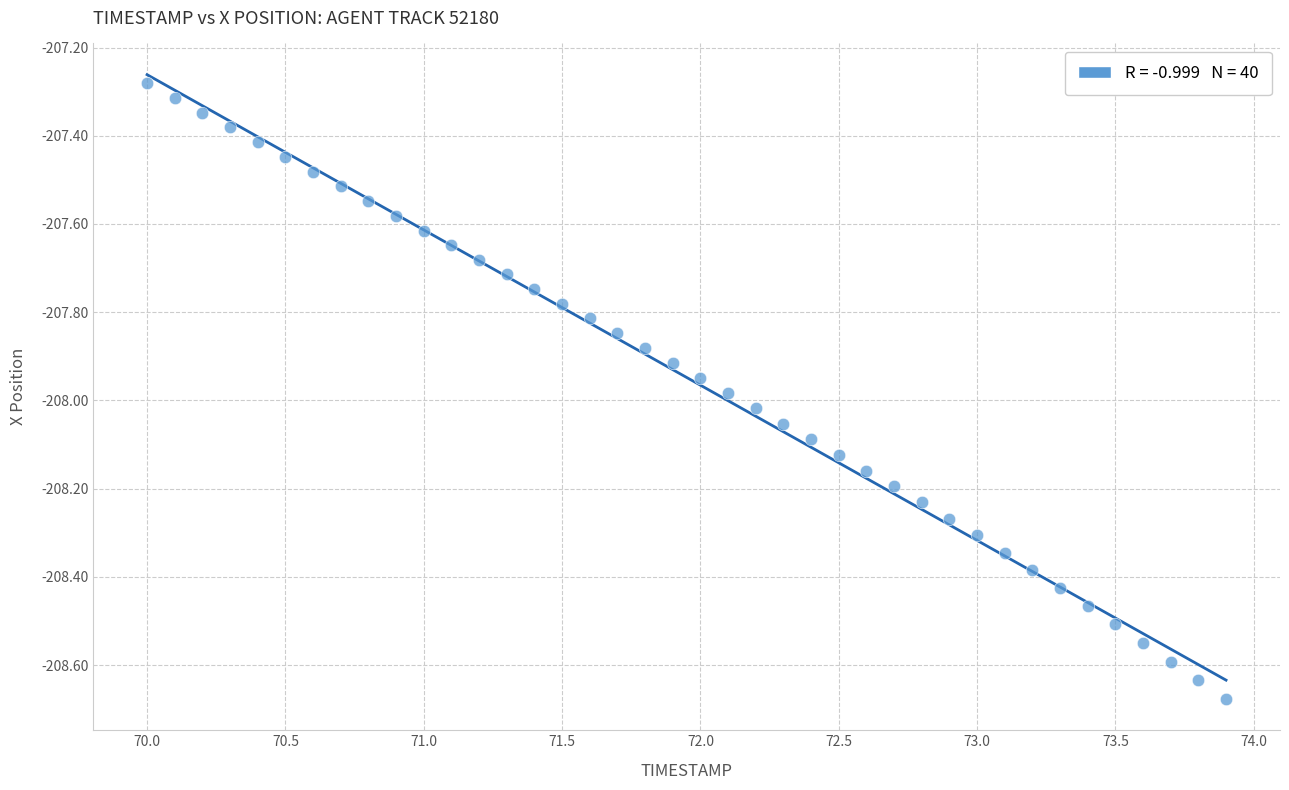

What is the range of Y values (max minus min)?

1.4